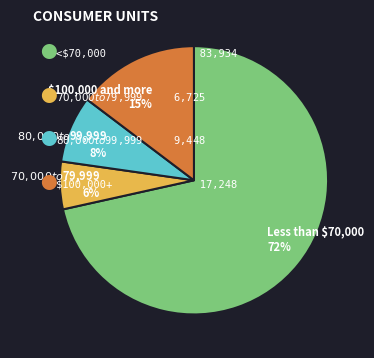

True or false: Less than $70,000 accounts for 60% of the total.

False